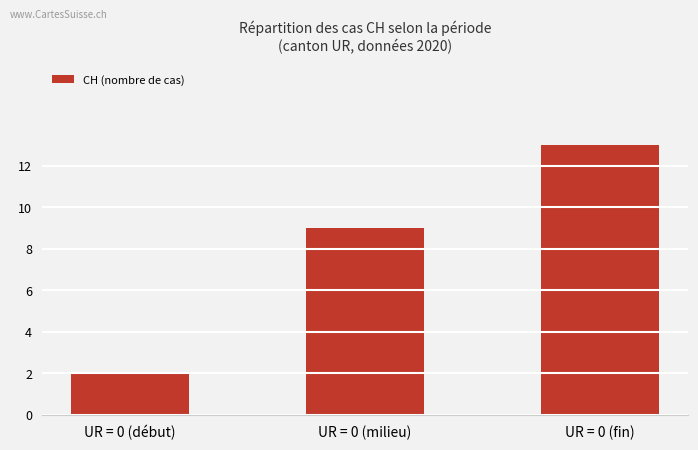

At which category does the chart reach its minimum across all series?

UR = 0 (début)